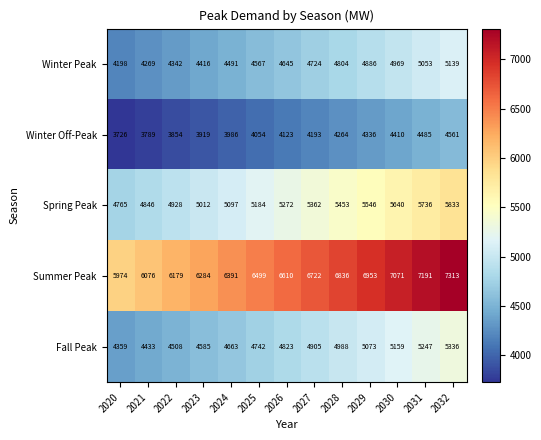

What is the minimum value shown in the chart?

3726